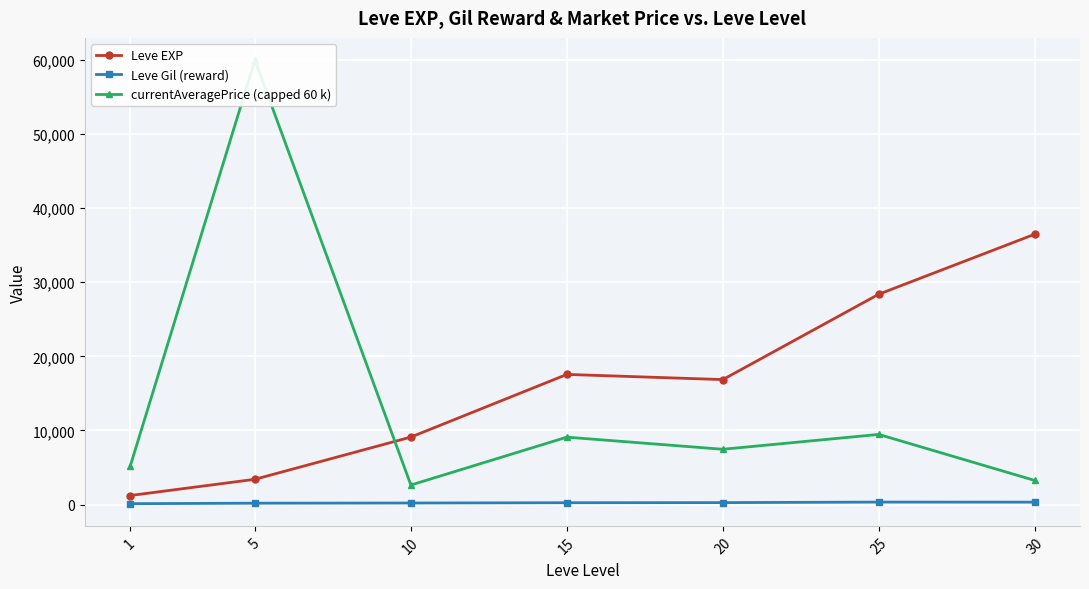

True or false: Leve Gil (reward) and currentAveragePrice (capped 60 k) intersect in this chart.

False